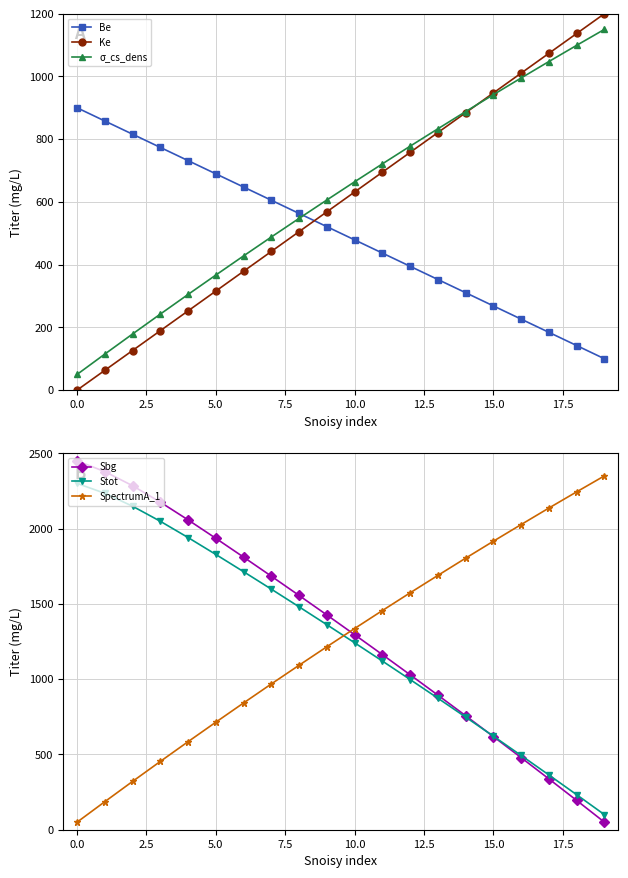

At how many categories does at least one series exceed 1560?

16